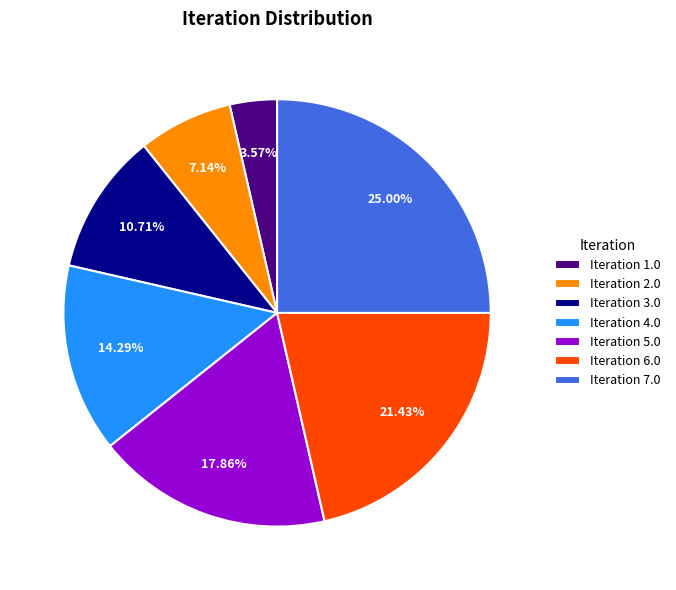

Which category has the biggest portion of the pie?

Iteration 7.0